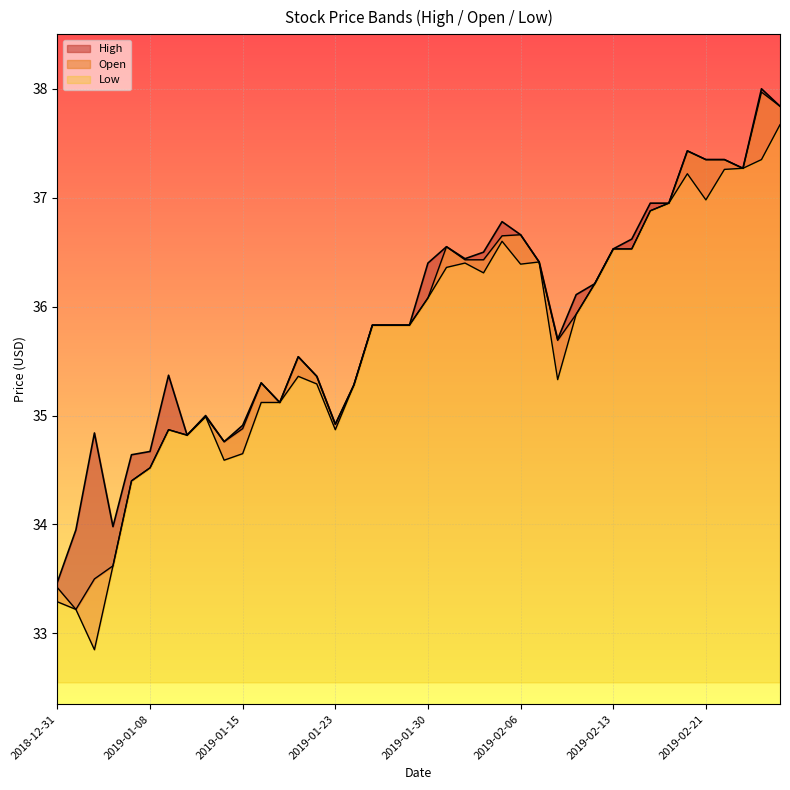

True or false: High and Open intersect in this chart.

False